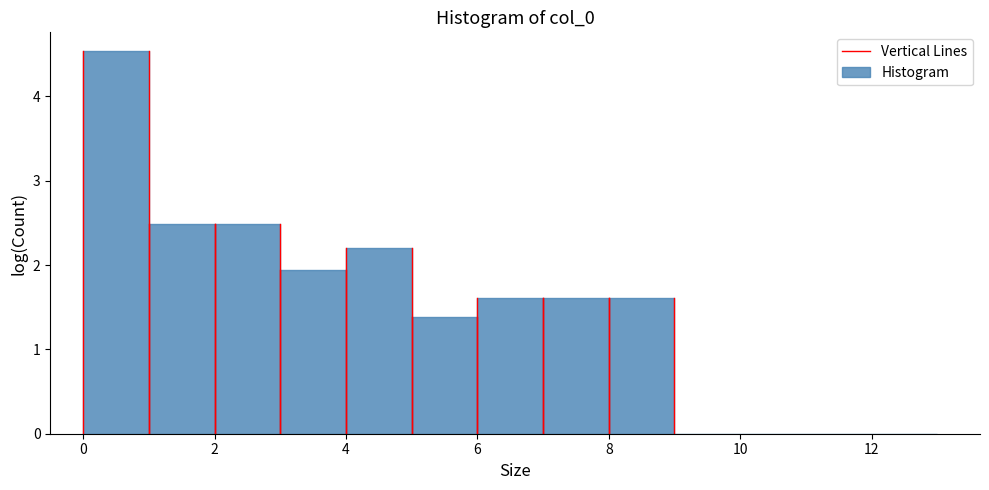

Reading left to right, transcribe this chart: for each bar, give the range it covers on the x-axis and its height. The values are not printed on the chart, so give them approximately, as read against the axis.

0 to 1: 4.5
1 to 2: 2.5
2 to 3: 2.5
3 to 4: 1.9
4 to 5: 2.2
5 to 6: 1.4
6 to 7: 1.6
7 to 8: 1.6
8 to 9: 1.6
9 to 10: 0
10 to 11: 0
11 to 12: 0
12 to 13: 0